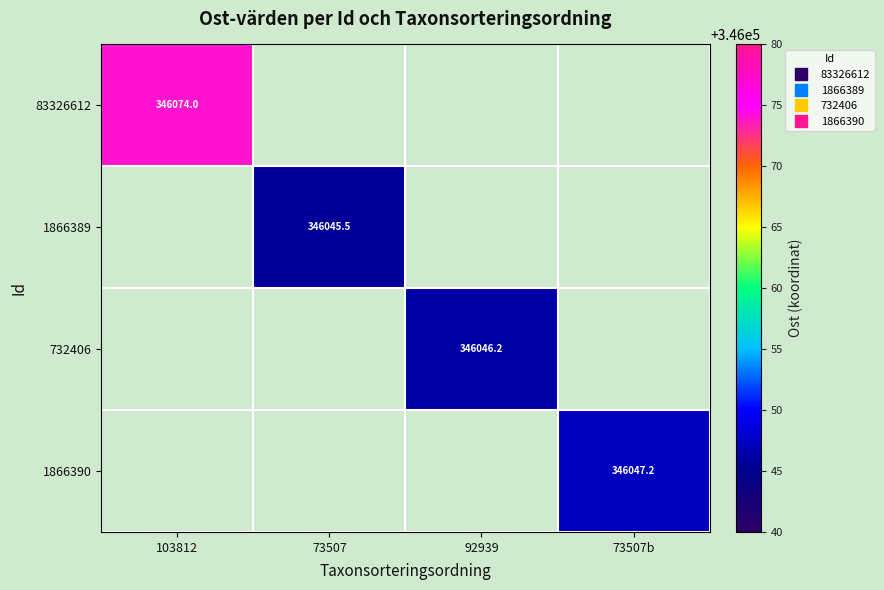

How many categories are shown in the chart?

4